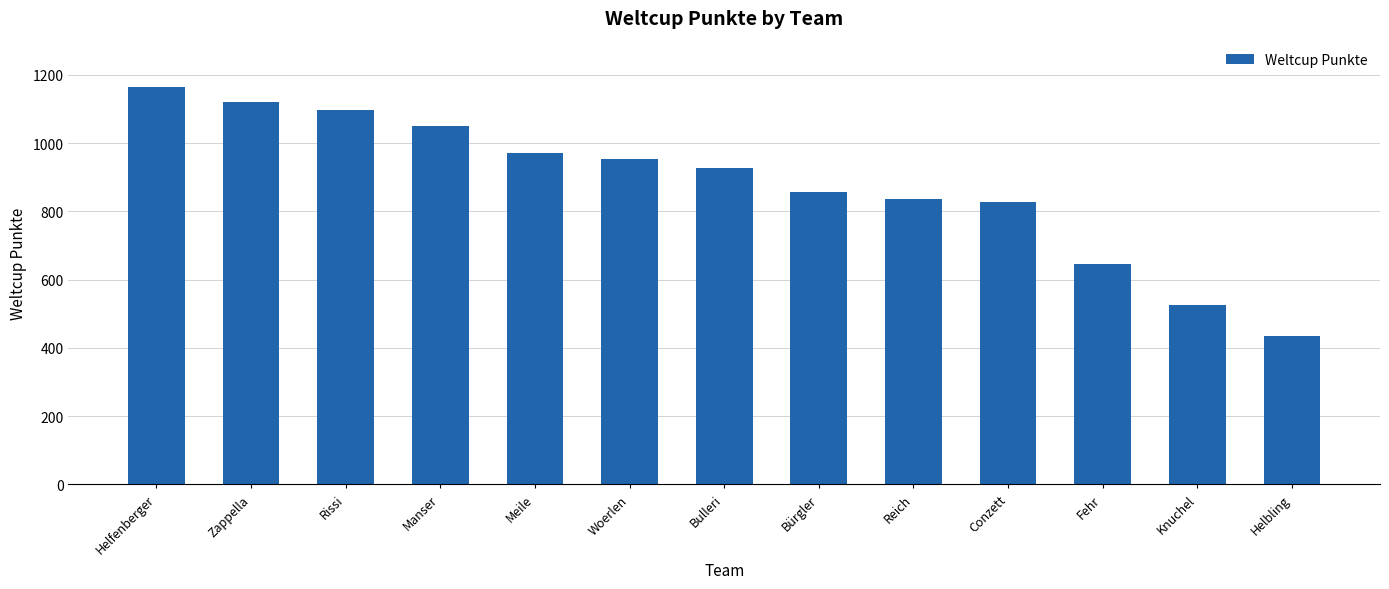

How many data points are less than 926?

6